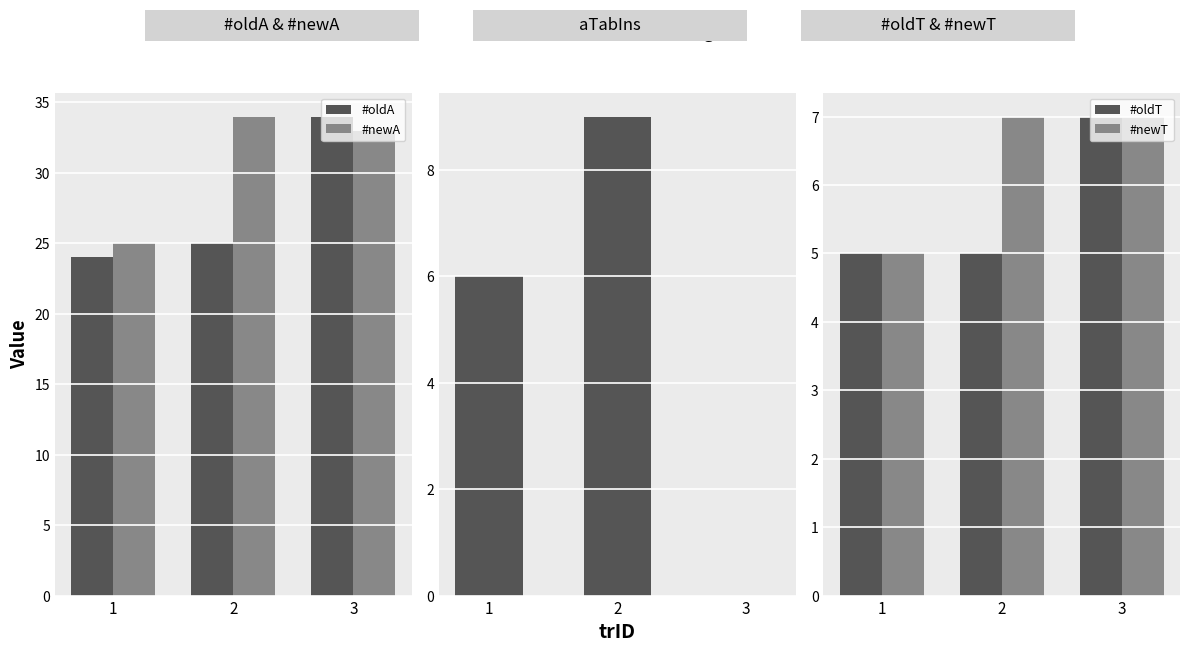

True or false: #oldA has a value of 41 at 1.

False